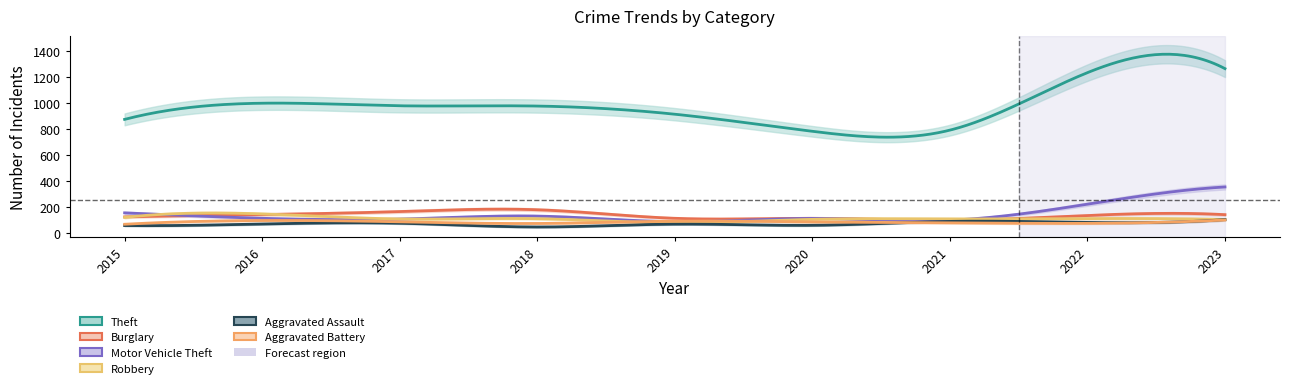

Reading left to right, extract all data points from this chart.

Theft: 874	999	979	977	914	782	791	1235	1266
Burglary: 121	139	162	176	110	110	95	132	138
Motor Vehicle Theft: 152	110	104	127	84	109	96	219	352
Robbery: 117	144	105	107	75	102	105	108	101
Aggravated Assault: 54	66	72	43	65	56	86	78	100
Aggravated Battery: 64	93	83	70	88	82	75	71	97